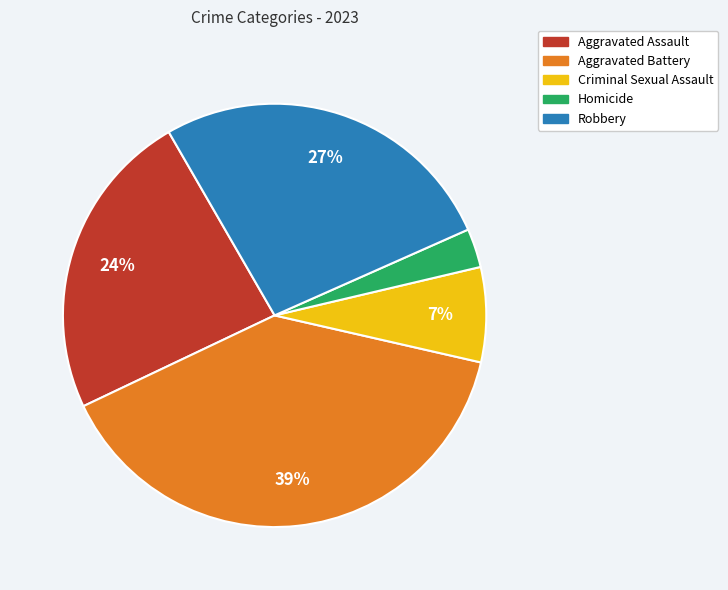

Approximately how many times larger is the value at Homicide compared to Criminal Sexual Assault?

0.4